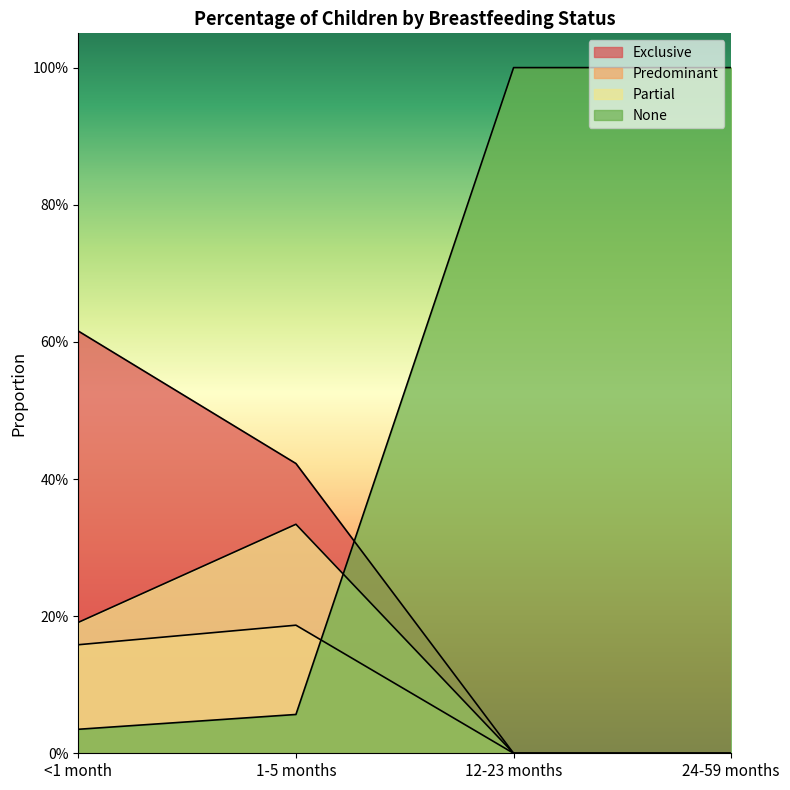

Rank the series by their maximum value, from lowest to highest.

Predominant, Partial, Exclusive, None